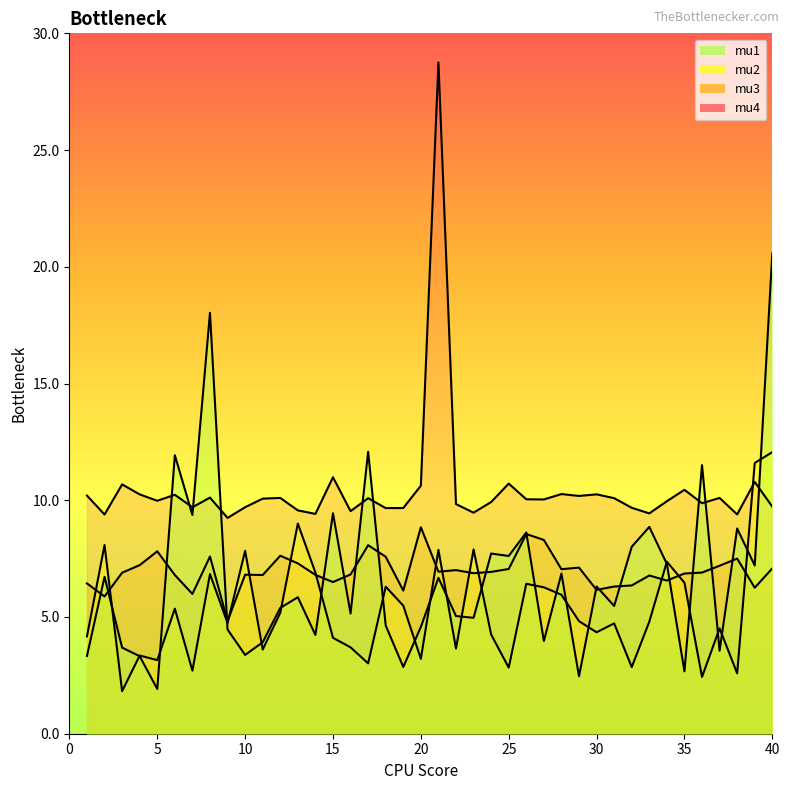

What is the maximum value for mu2?

12.1